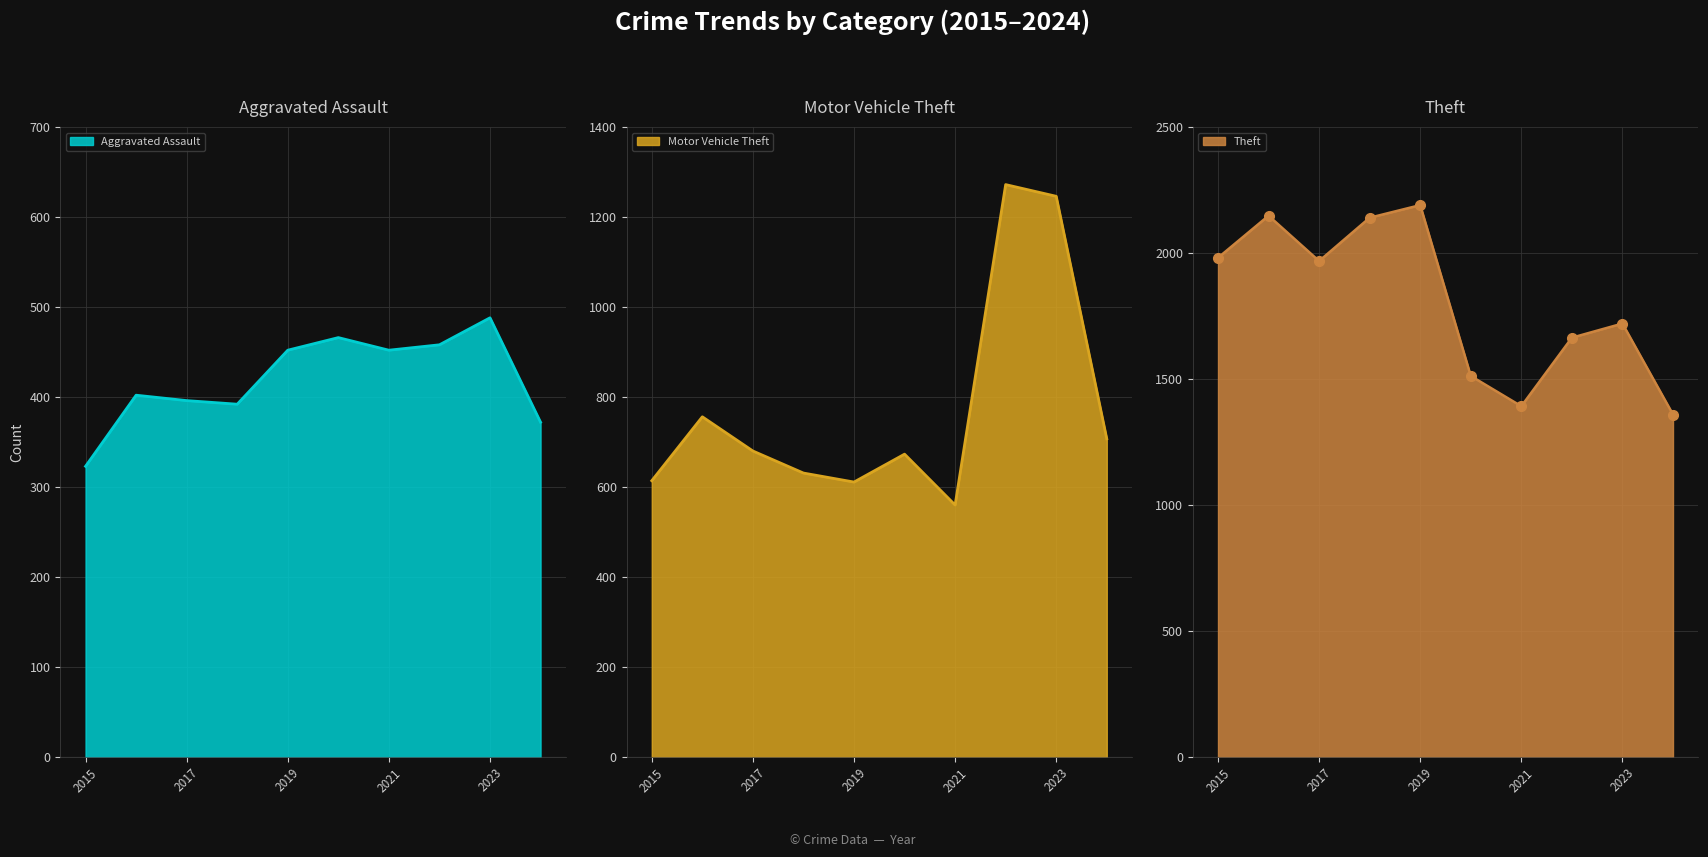

How many data points in Aggravated Assault are above 452?

3